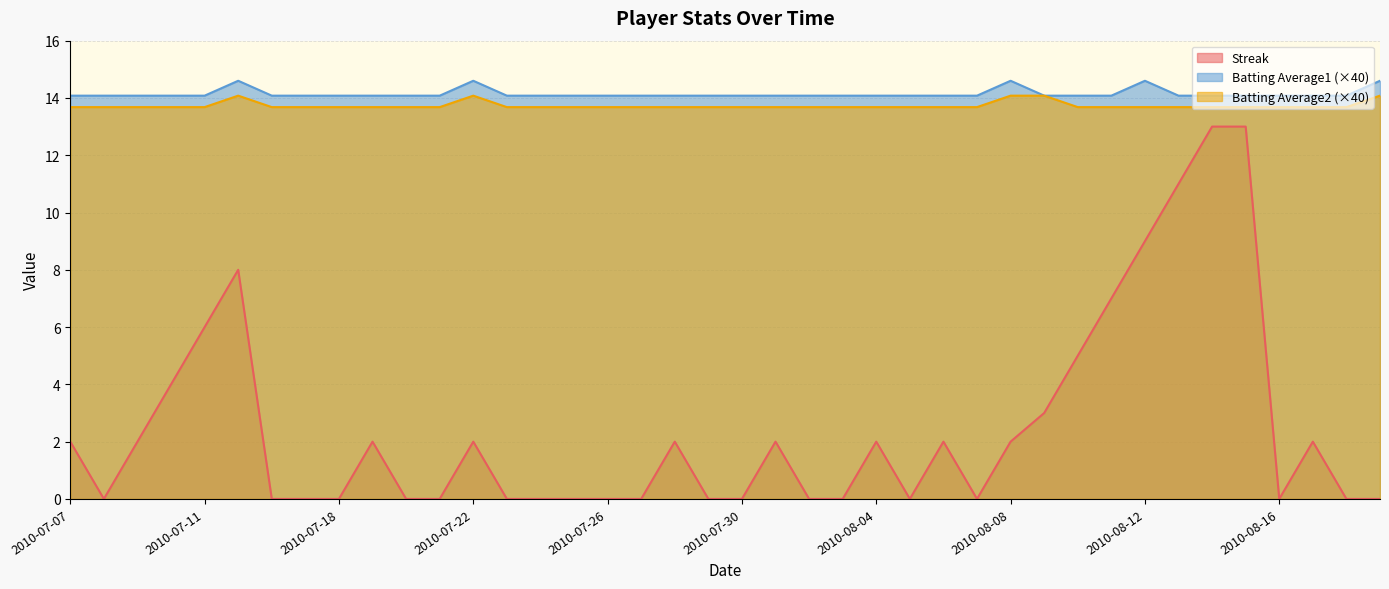

True or false: Streak and Batting Average1 intersect in this chart.

False